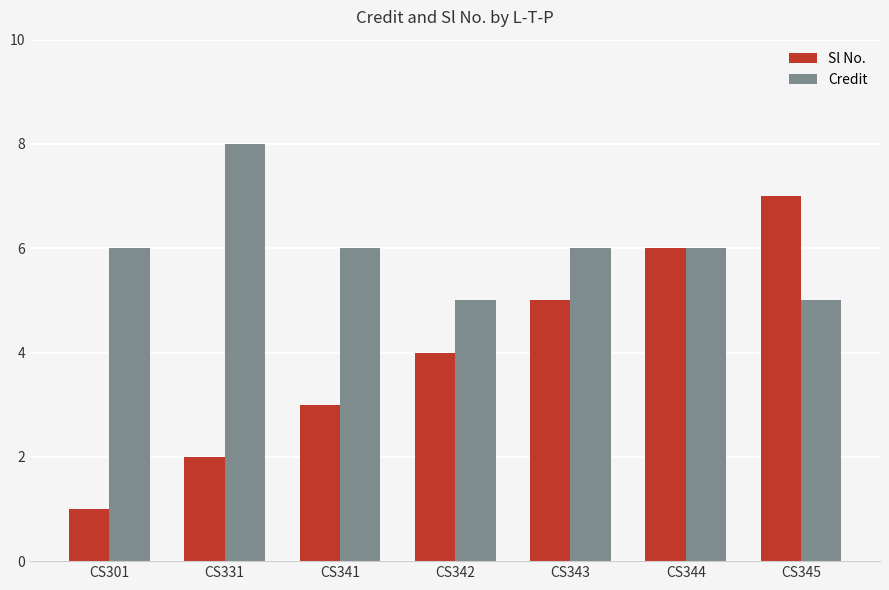

What is the difference between the maximum and minimum values in the Credit series?

3